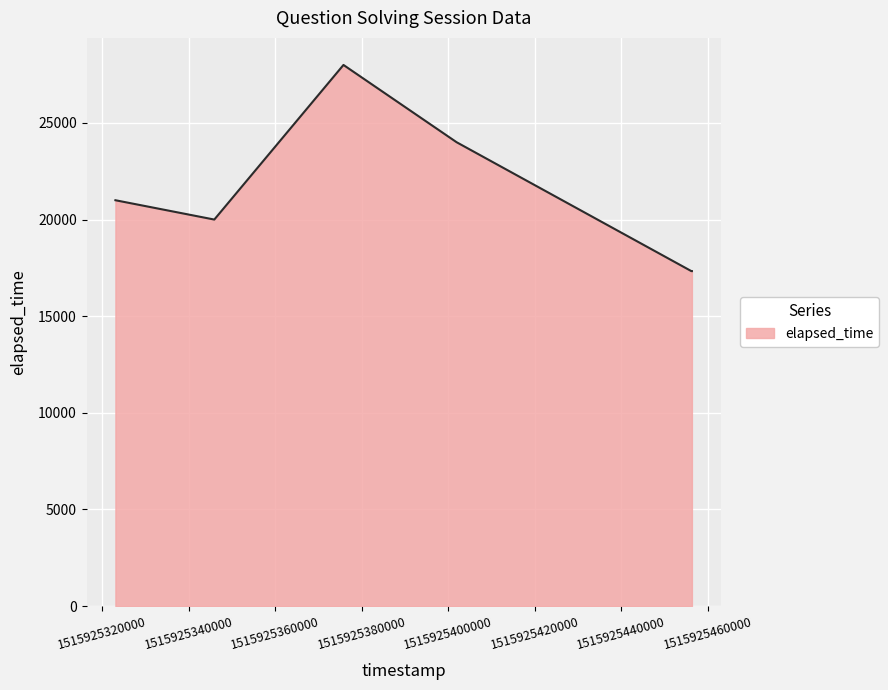

What is the smallest value displayed?

17333